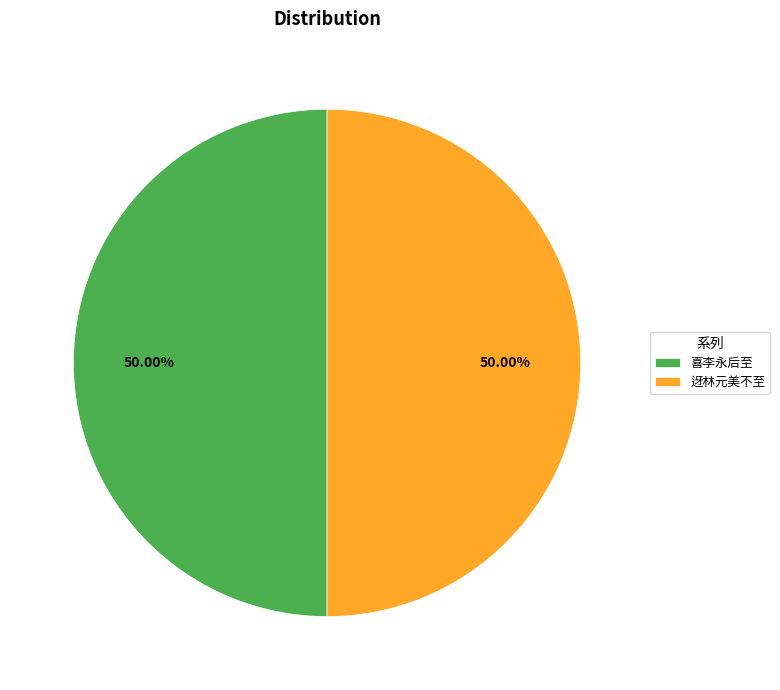

Count the number of slices in the pie.

2